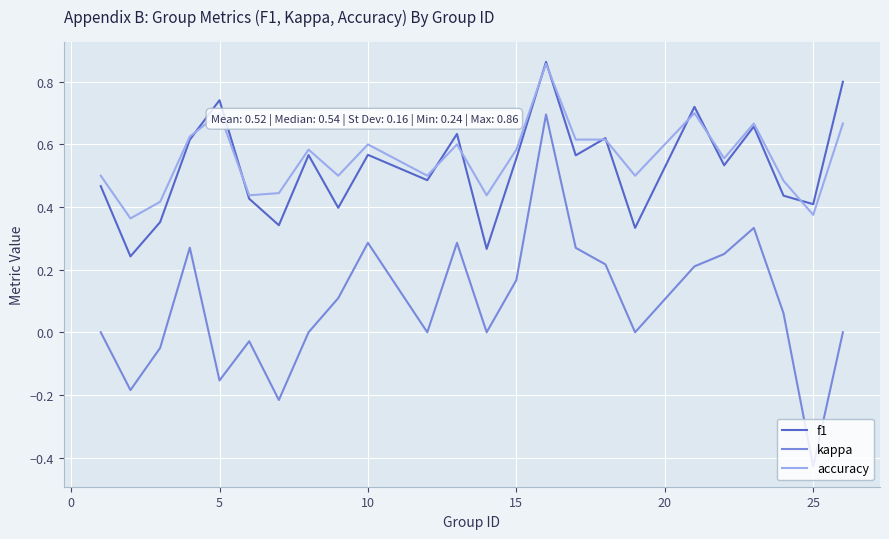

True or false: f1 and kappa cross at least once.

False